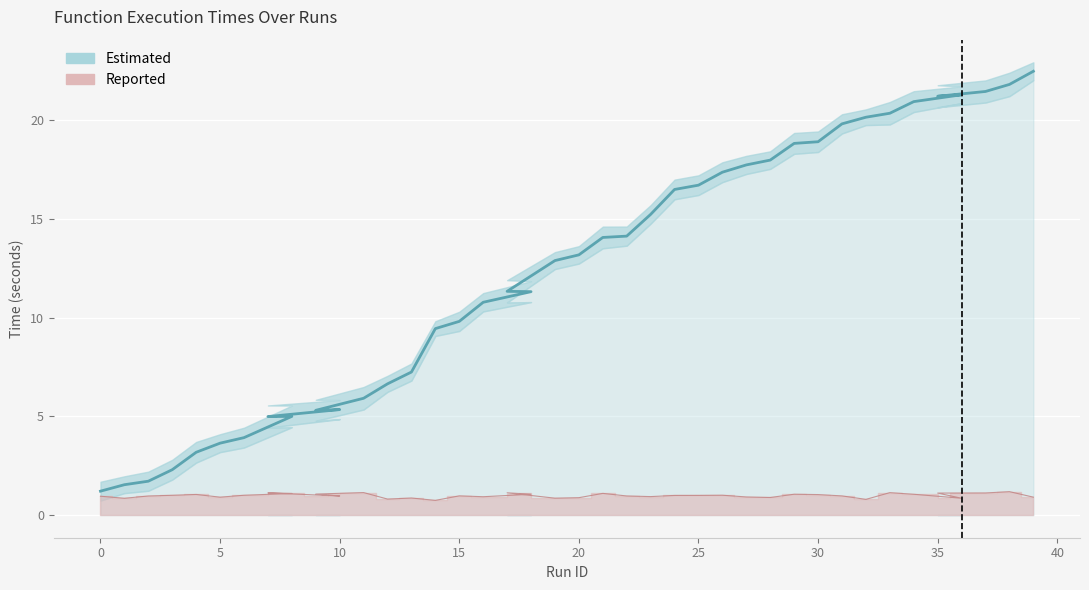

True or false: time_fun and start_fun intersect in this chart.

False